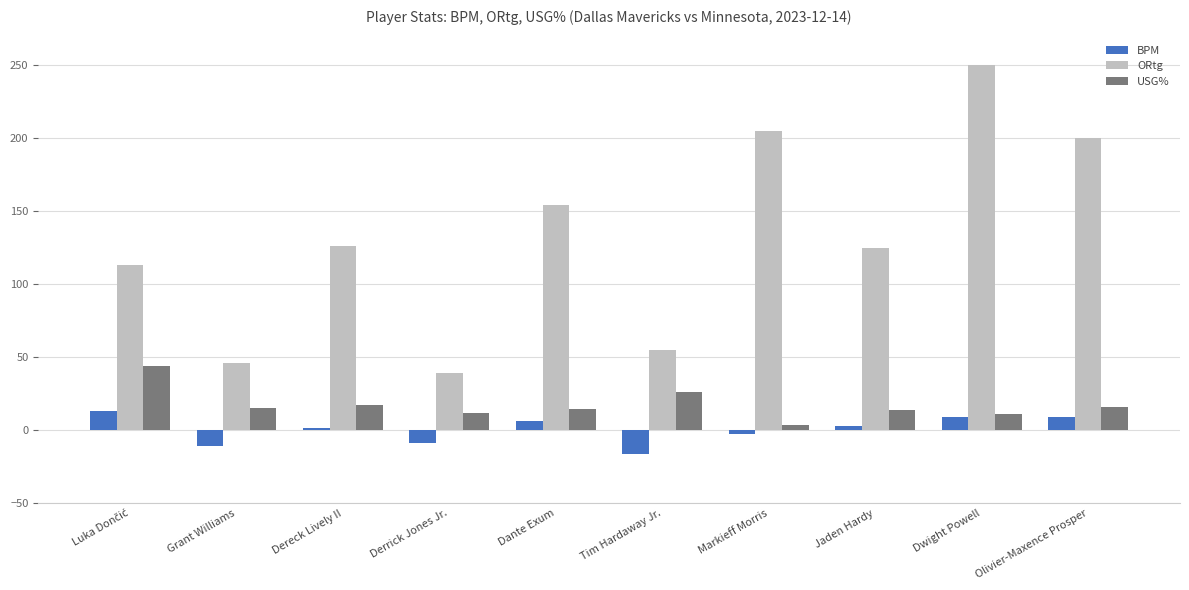

What is the total value across all series at Tim Hardaway Jr.?

64.7